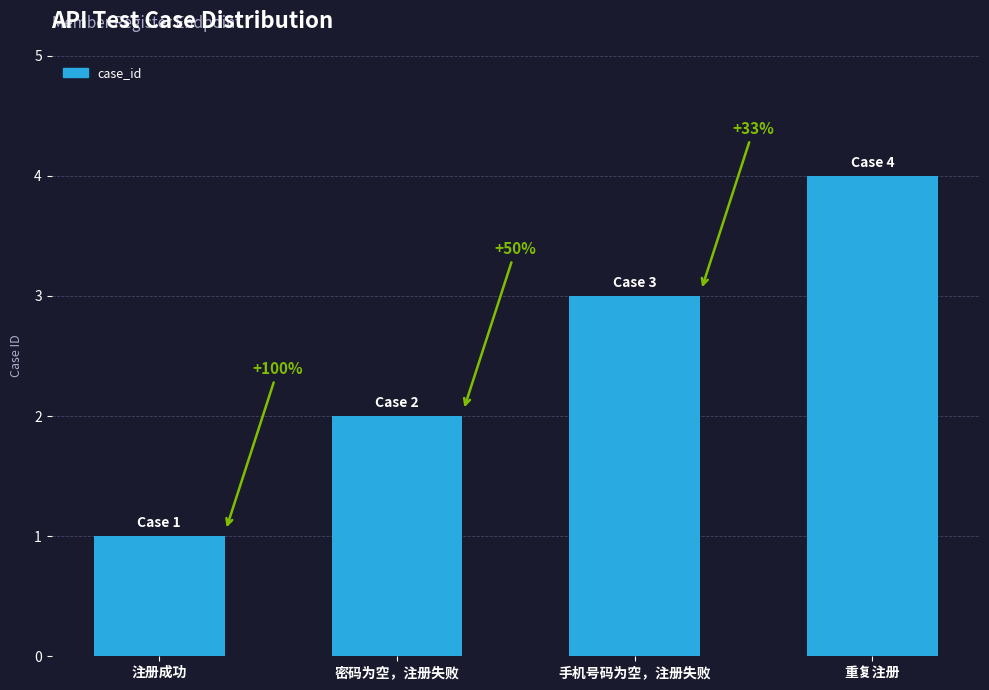

Does the chart contain any negative values?

No